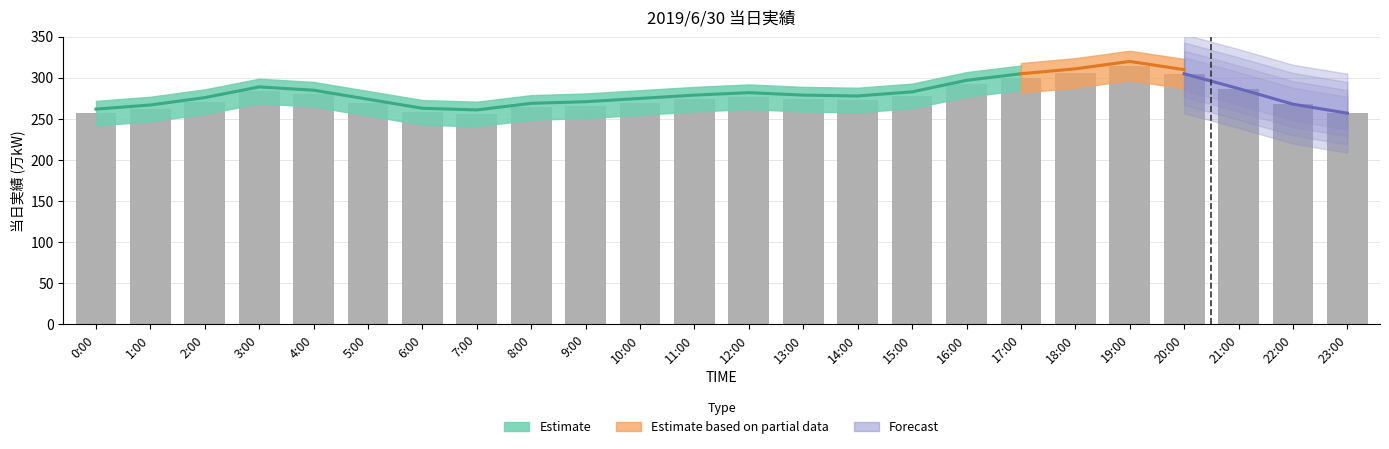

The chart shows a value of 273 at 14:00. True or false?

True